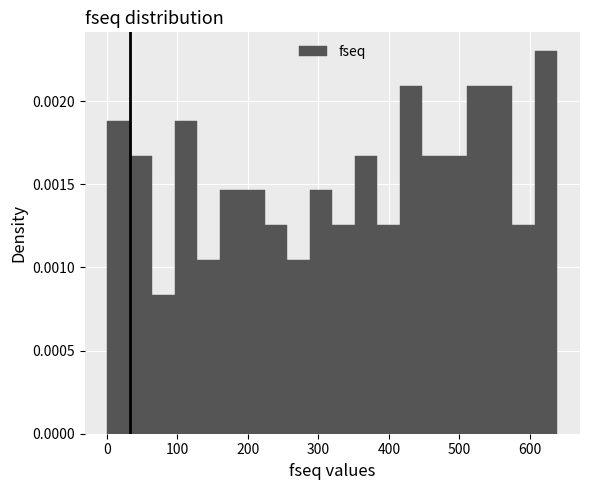

Read against the x-axis, roughly where is the centre of the tallest bar?

620